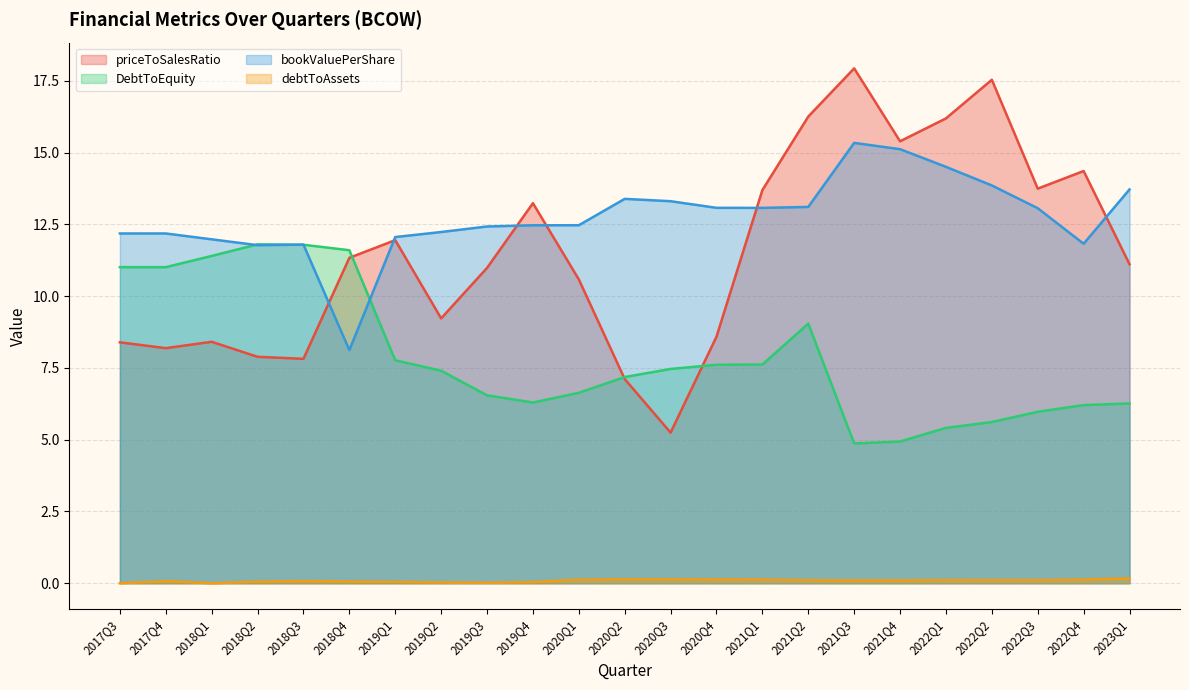

What is the total value across all series at 2022Q1?

36.2